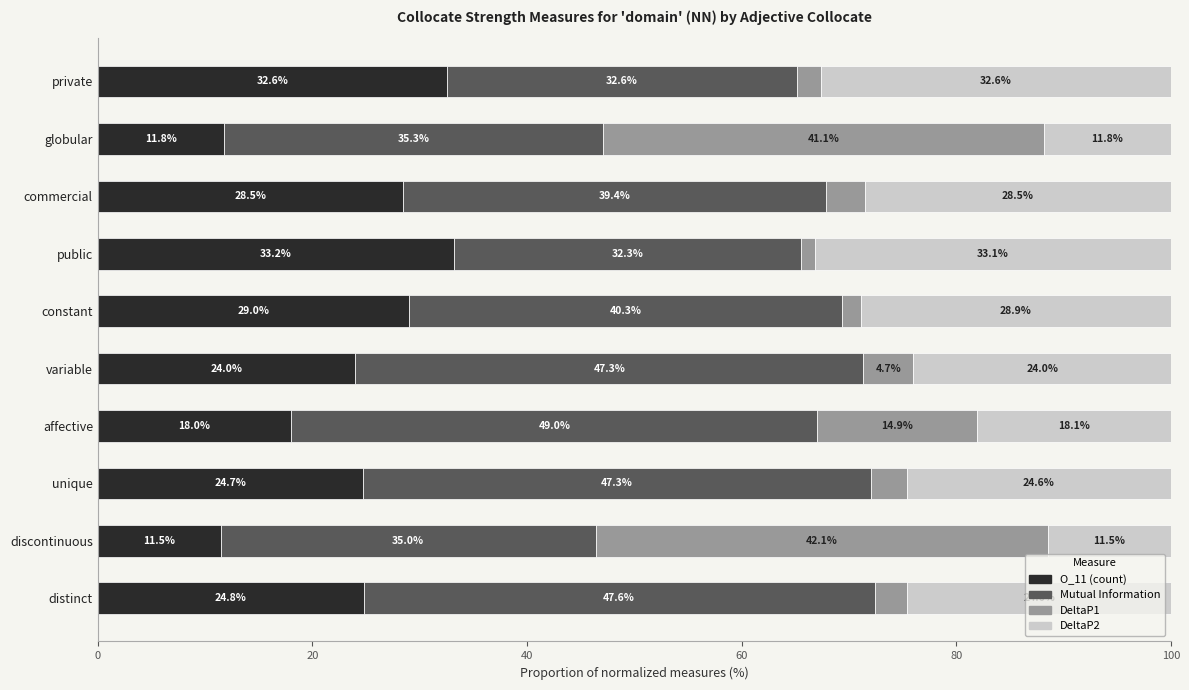

At which label does O_11 (count) reach its peak?

public